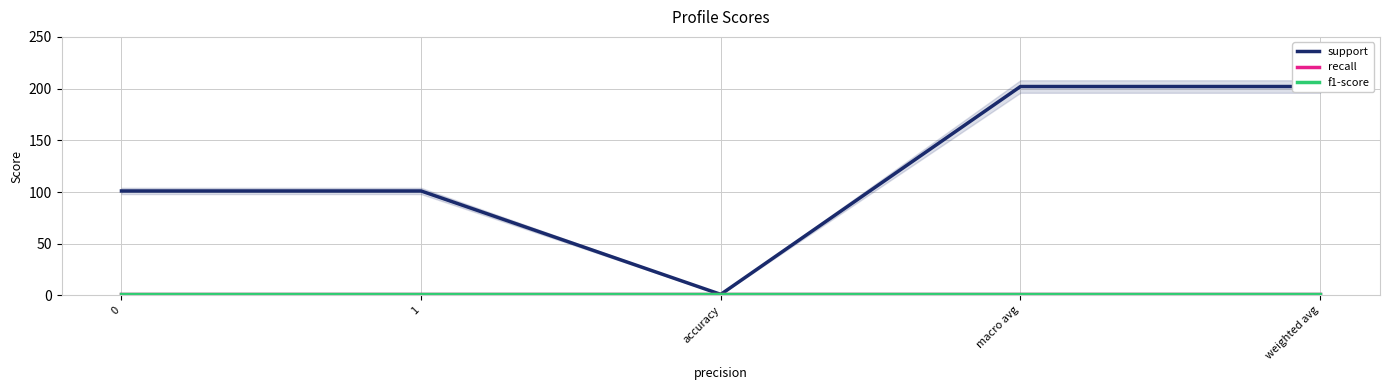

True or false: recall and support cross at least once.

False